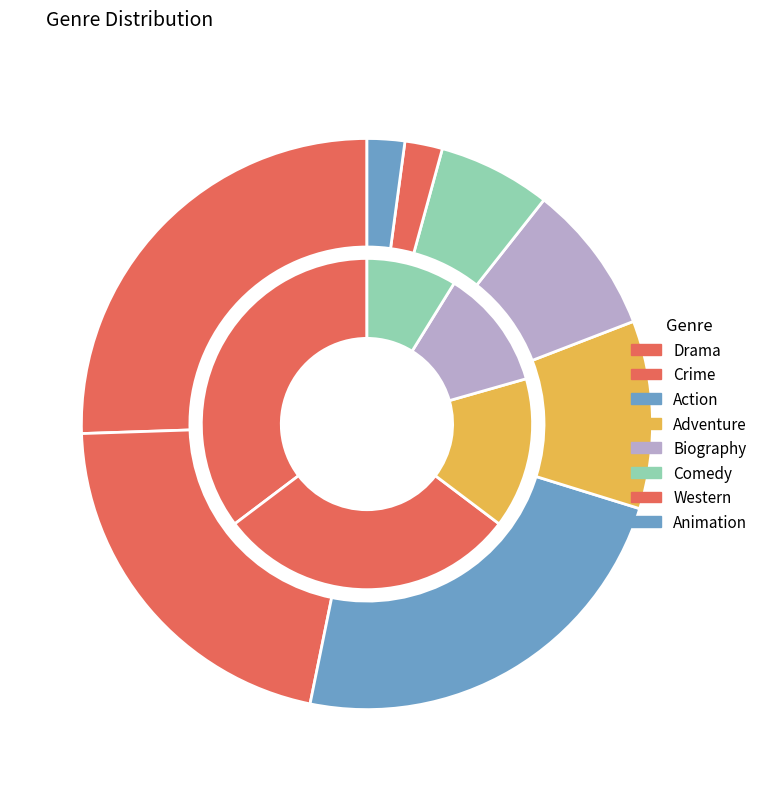

What is the largest slice in the pie chart?

Drama